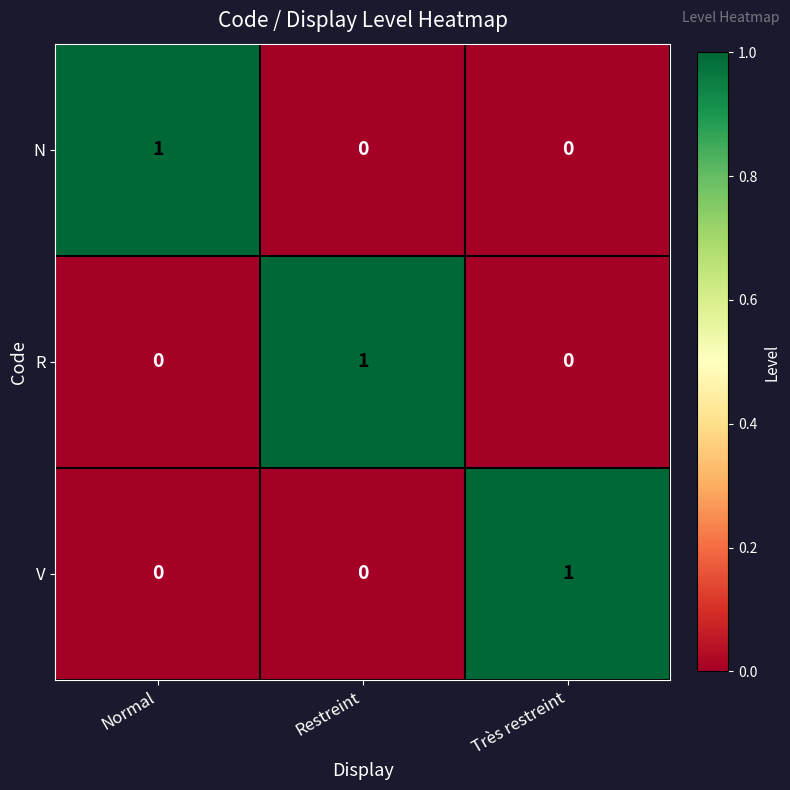

The value of V at Très restreint is 0. True or false?

False